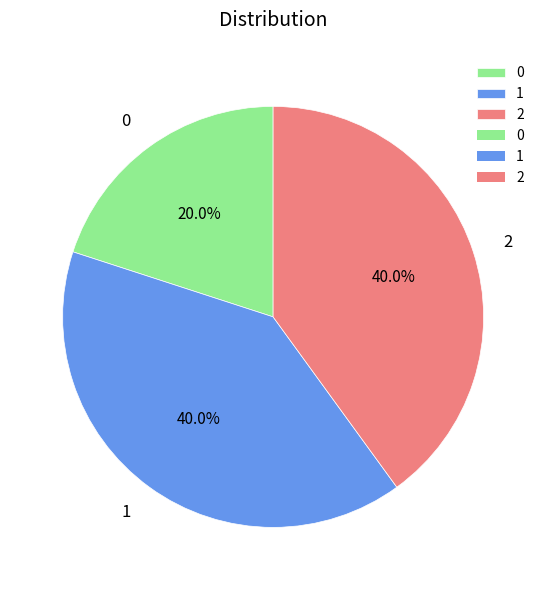

What percentage do 2 and 1 together represent?

80.0%